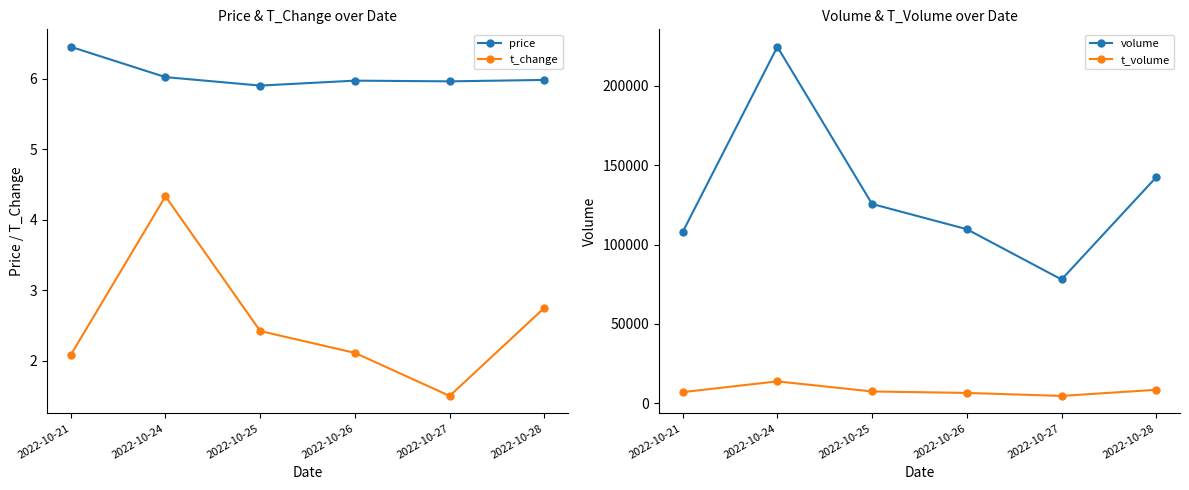

What is the difference between the maximum and second lowest values in the price series?

0.5